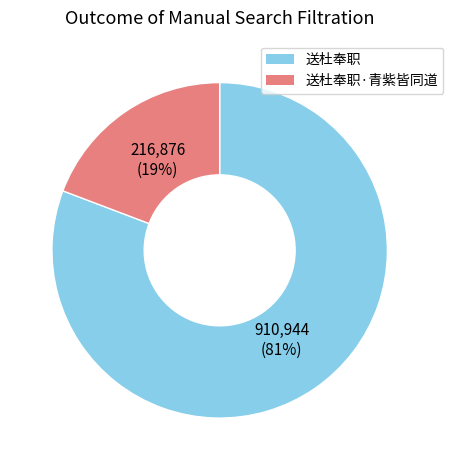

Is there any slice that represents more than half of the pie?

Yes